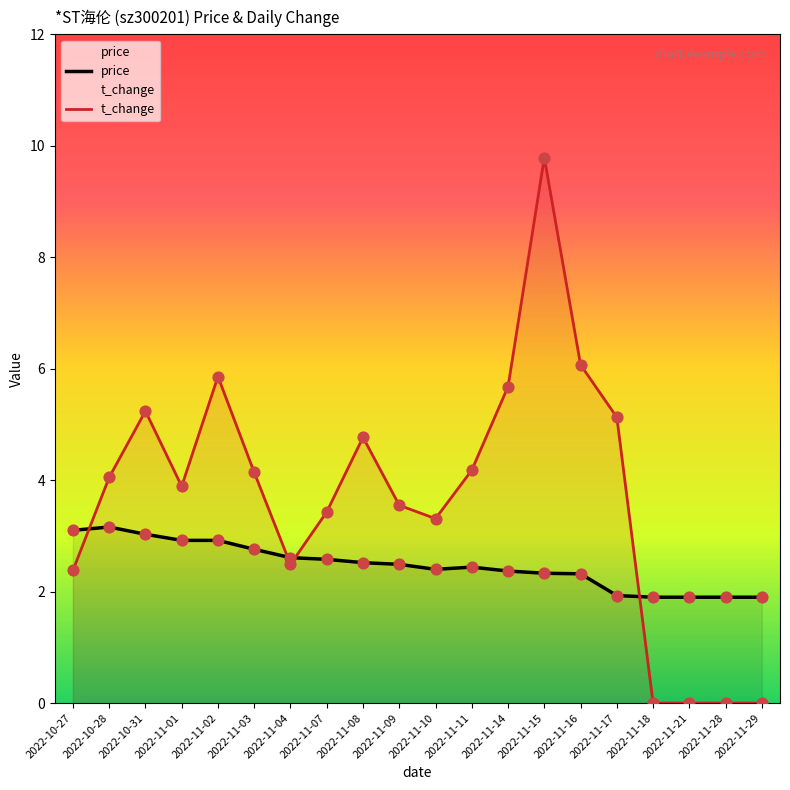

What is the total value across all series at 2022-11-16?

8.4